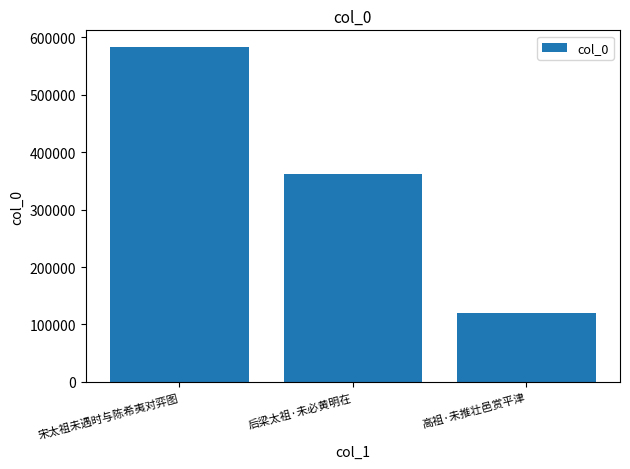

Reading left to right, extract all data points from this chart.

583125	362501	119673